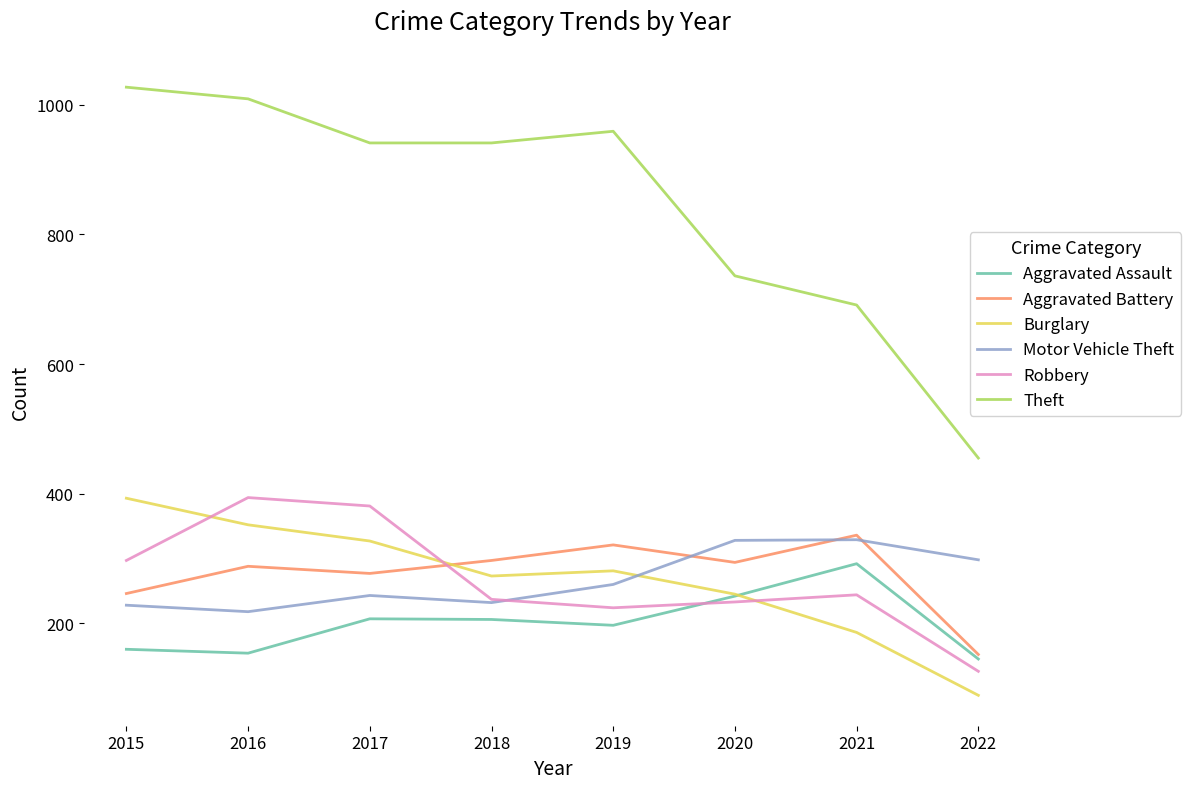

True or false: Motor Vehicle Theft has a value of 399 at 2022.

False